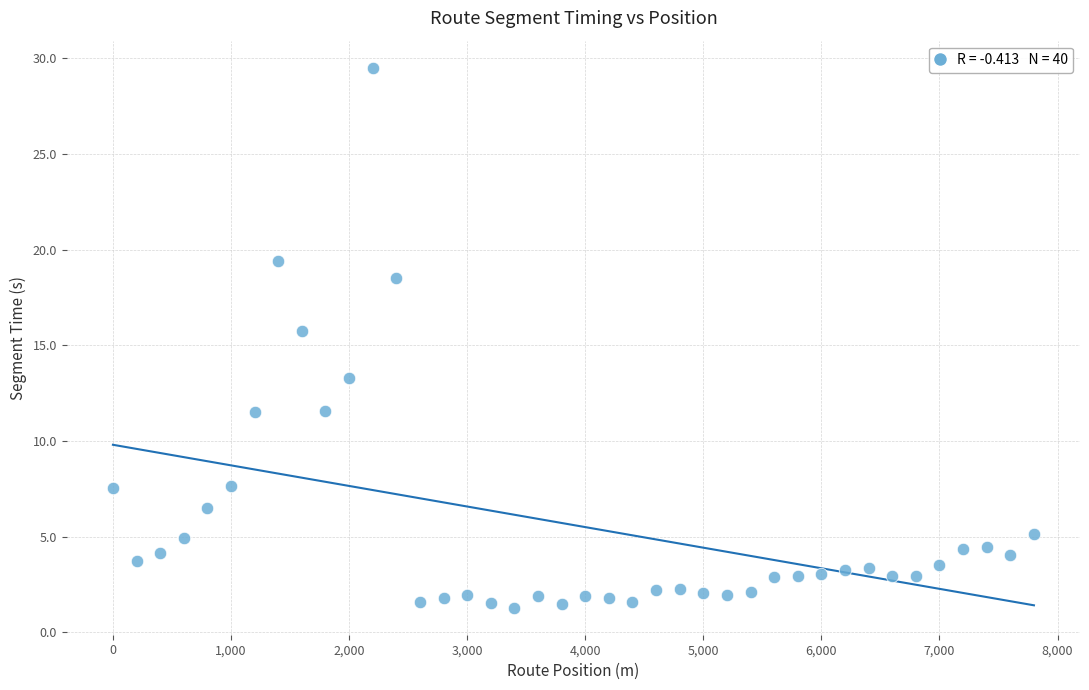

What is the range of Y values (max minus min)?

28.2